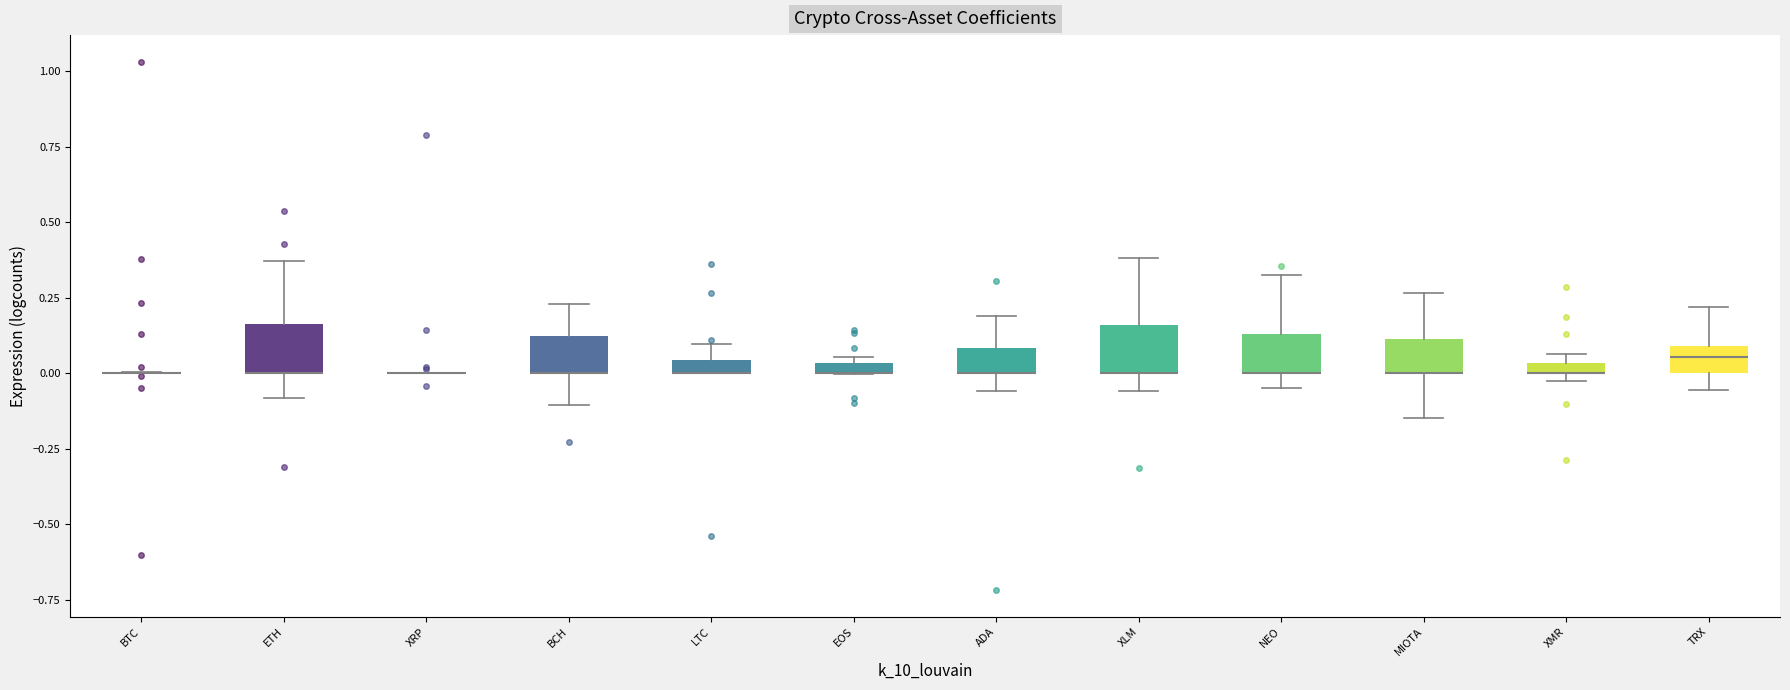

Where is the upper edge of the box for XMR on the y-axis? The values are not printed on the chart, so give them approximately, as read against the axis.

0.05